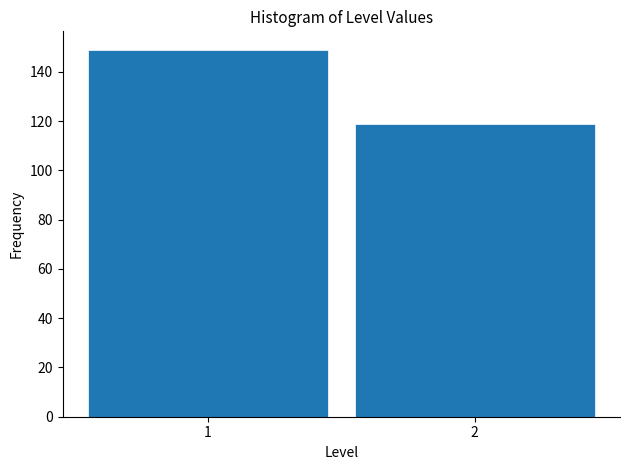

Reading right to left, list all the values displayed in this chart.

119	149